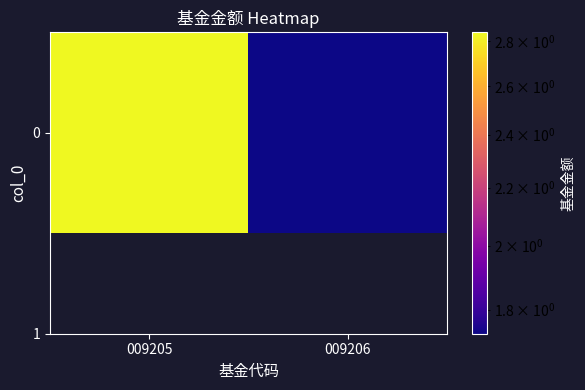

The value at 009205 is 1.5. True or false?

False